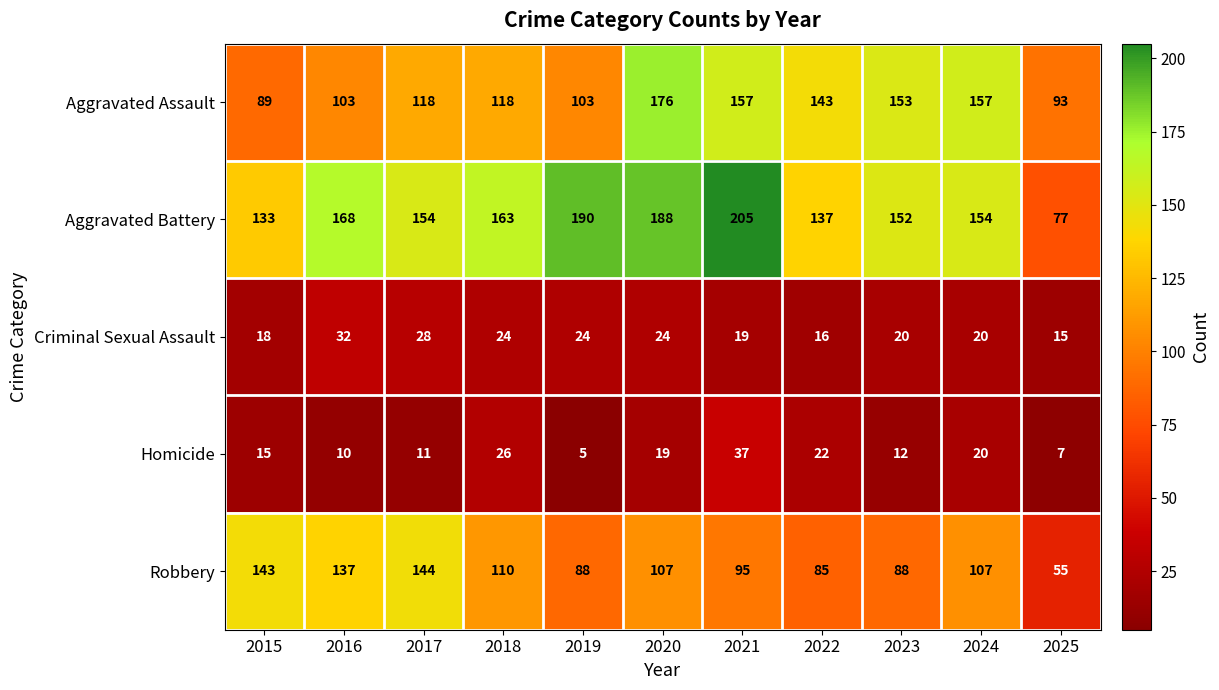

At which category does the chart reach its minimum across all series?

2019